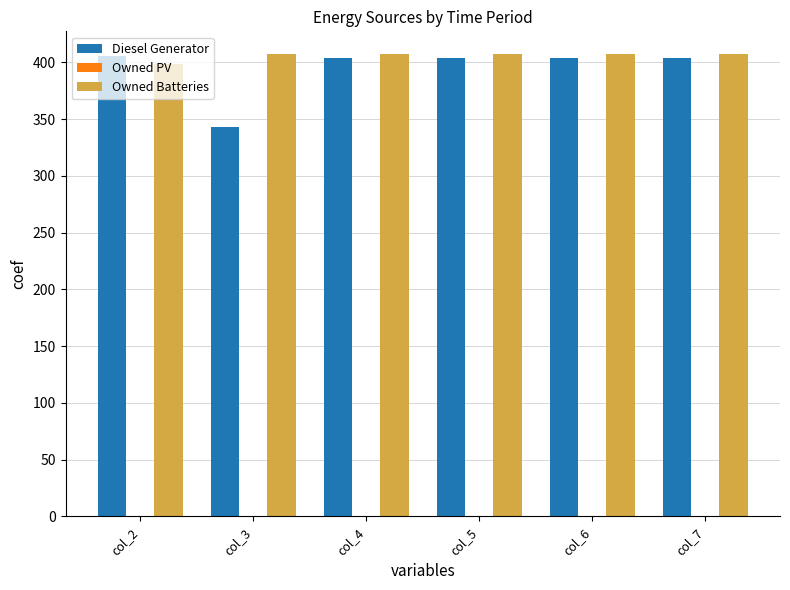

Which series has the largest total across all categories?

Owned Batteries